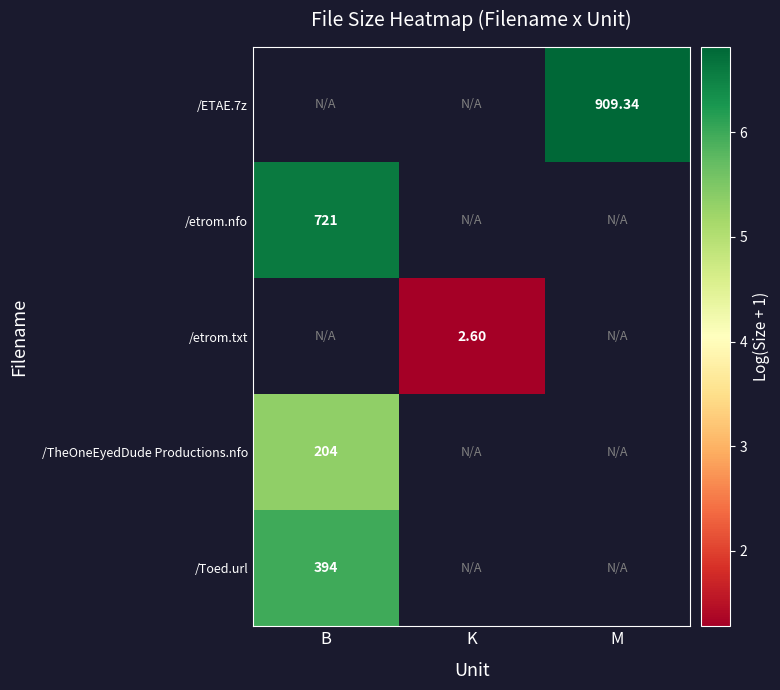

The /etrom.nfo series shows 9.9 at B. True or false?

False